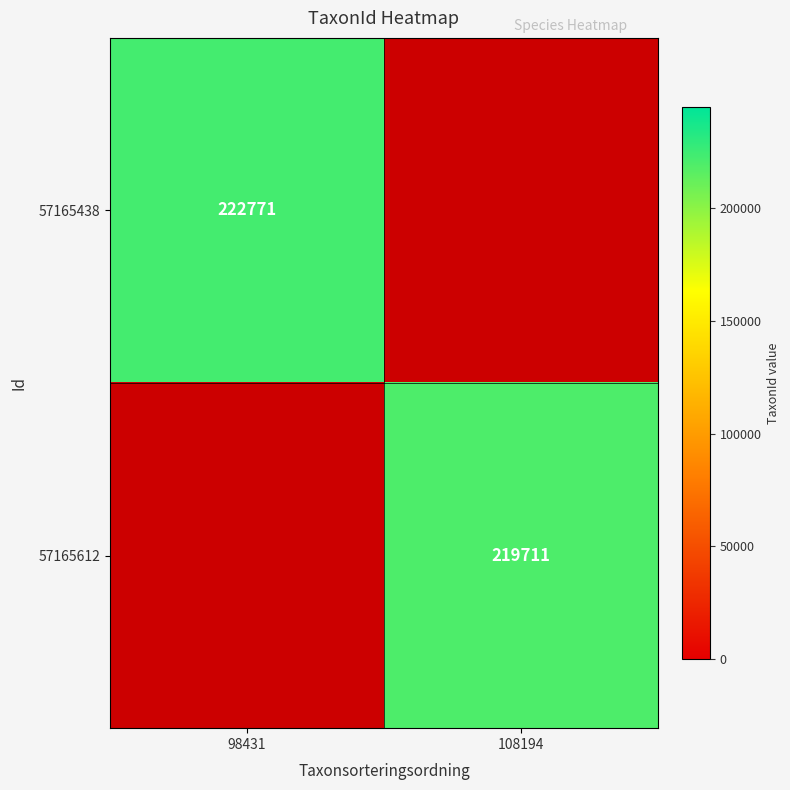

The 57165612 series shows 219711 at 108194. True or false?

True